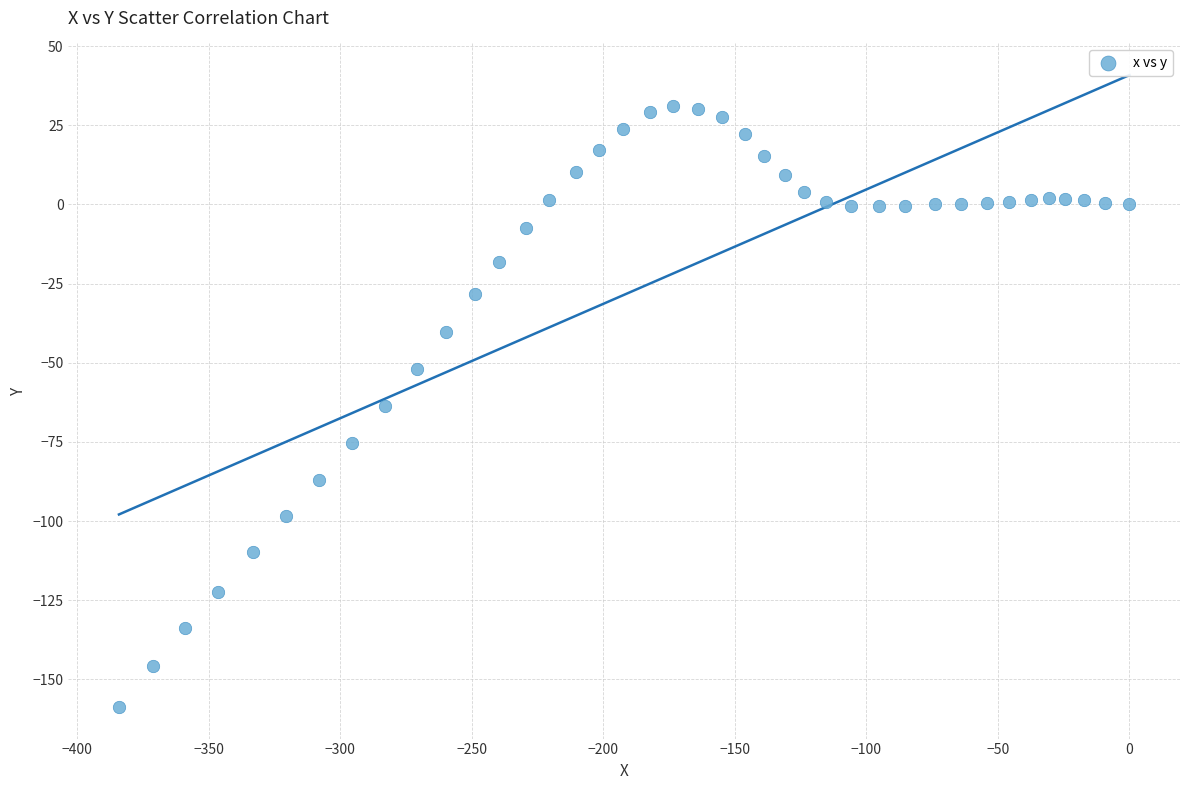

What is the range of X values (max minus min)?

384.2